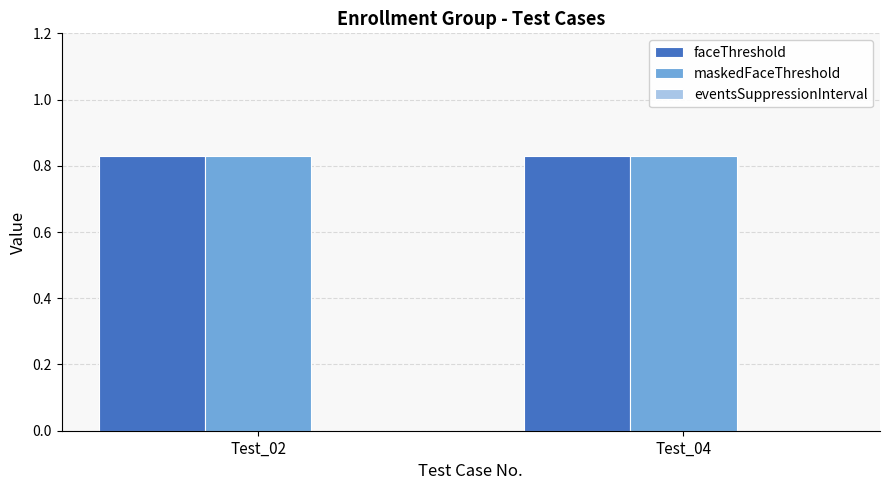

The faceThreshold series shows 1.3 at Test_02. True or false?

False